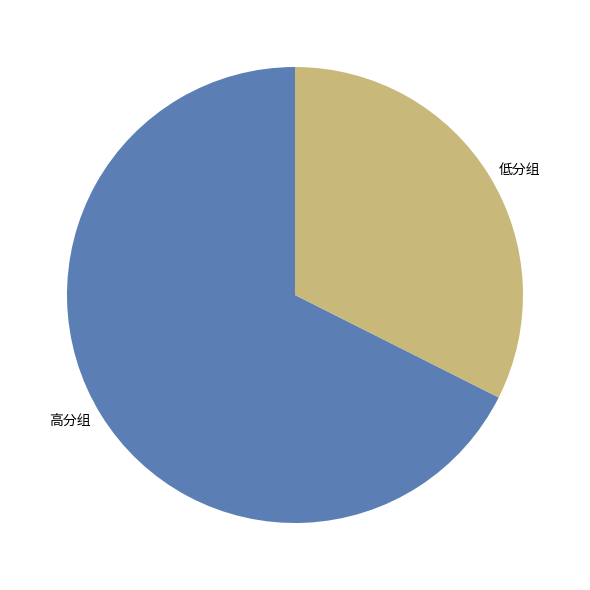

Is the sum of 高分组 and 低分组 greater than half?

Yes